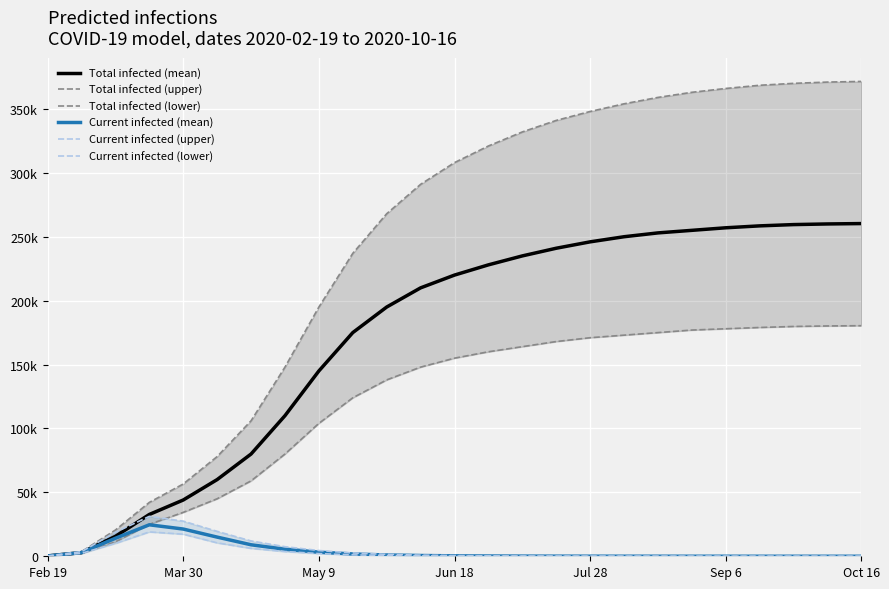

What is the total value across all series at Sep 6?

801072